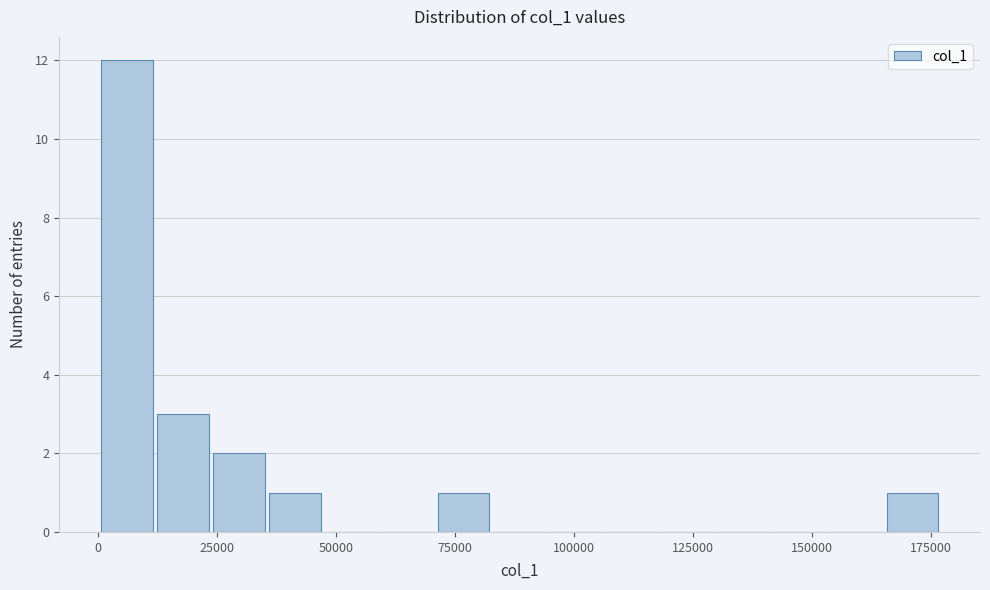

Around what value on the x-axis is the tallest bar? Give the approximate position of its centre, as read against the axis.

5000